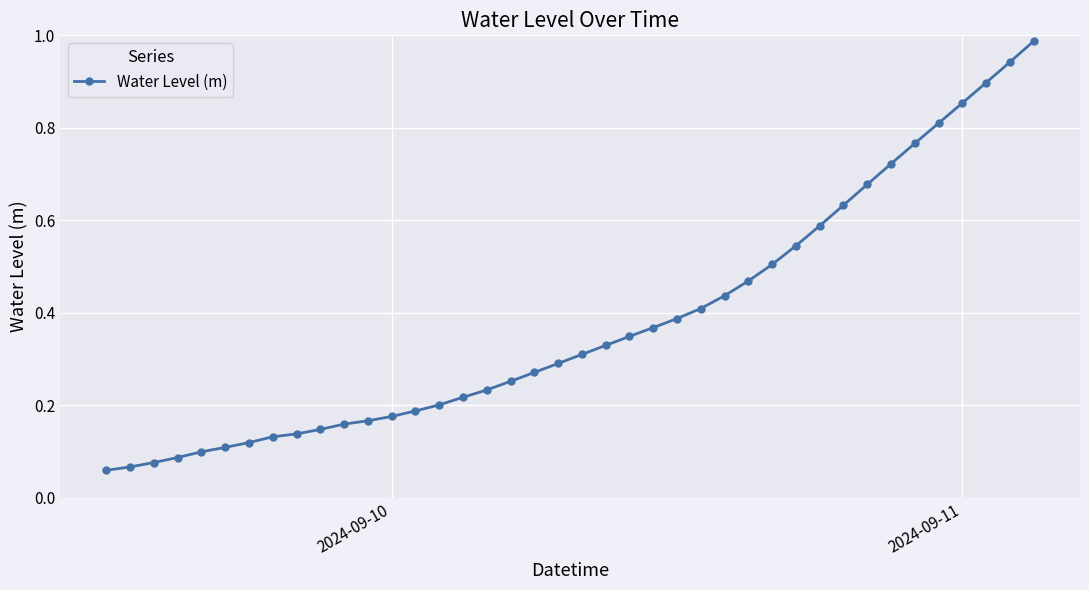

How many lines are shown in the chart?

1